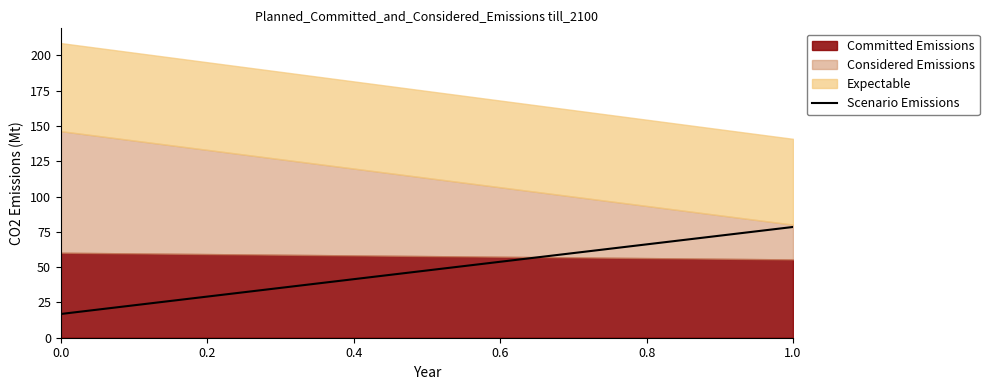

Does the chart display data point markers on the line(s)?

No